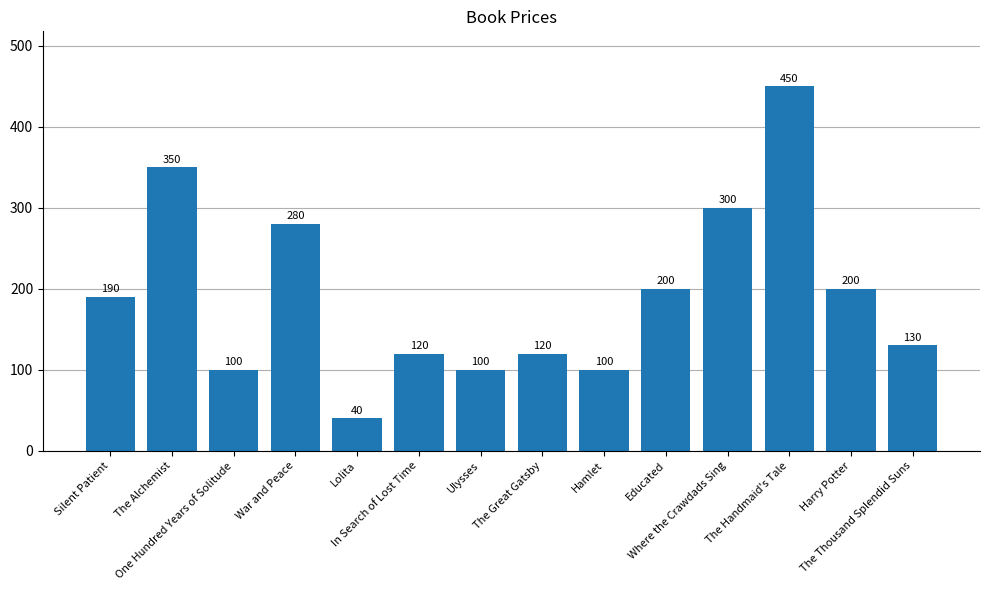

What is the difference between the maximum and minimum values?

410